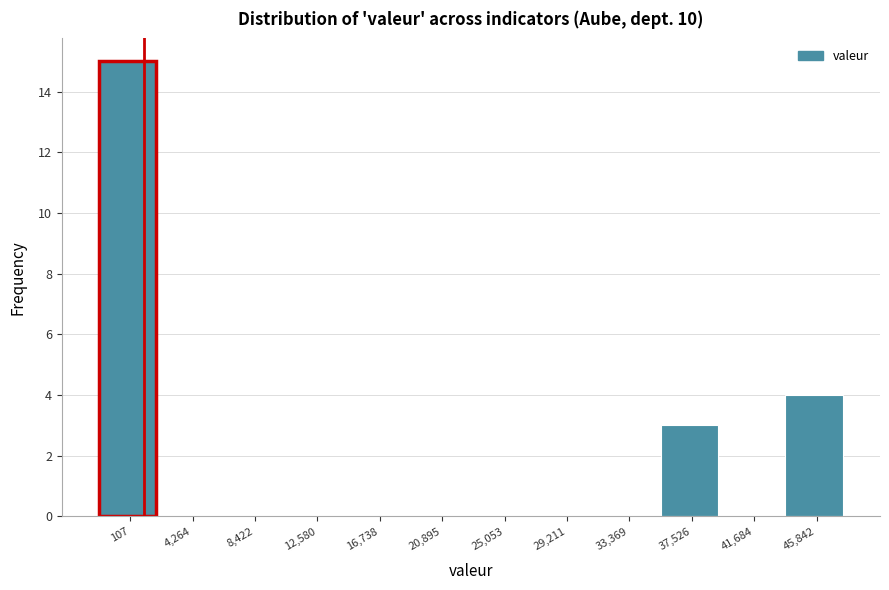

Reading right to left, list all the values displayed in this chart.

45,842=4	41,684=0	37,526=3	33,369=0	29,211=0	25,053=0	20,895=0	16,738=0	12,580=0	8,422=0	4,264=0	107=15